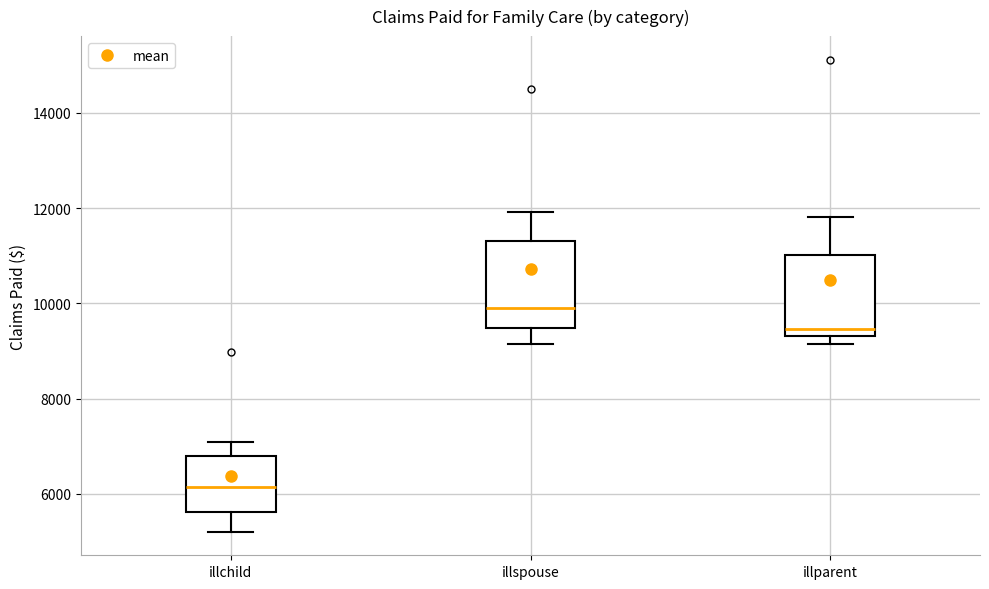

Reading left to right, transcribe this box plot: for each box, give where its median line is, the range the box spans, and where its two whiskers end, as read against the y-axis. The values are not printed on the chart, so give them approximately, as read against the axis.

illchild: median 6200, box 5600 to 6800, whiskers 5200 to 7000
illspouse: median 10000, box 9400 to 11400, whiskers 9200 to 12000
illparent: median 9400 (just above the box's lower edge), box 9400 to 11000, whiskers 9200 to 11800